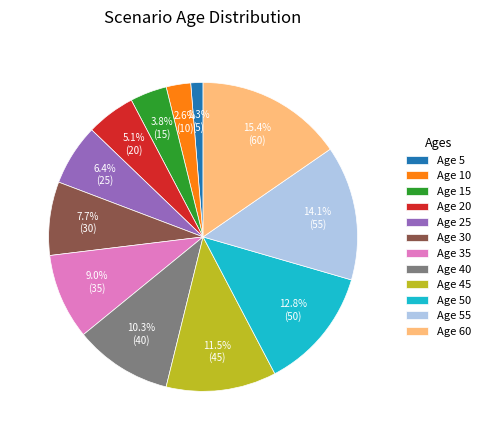

What percentage is NOT represented by Age 35?

91.0%